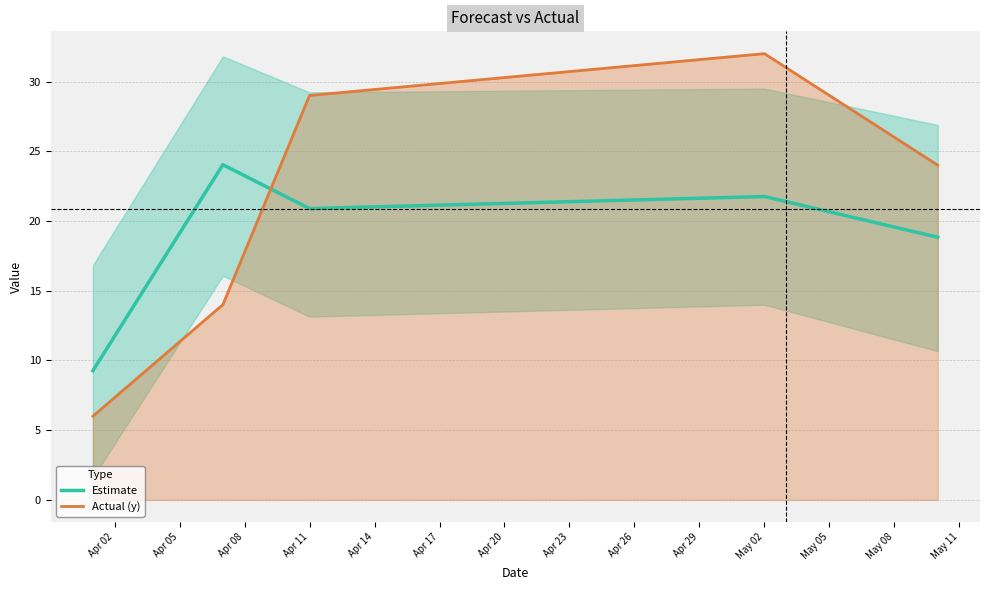

Which series has the largest total across all categories?

Actual (y)